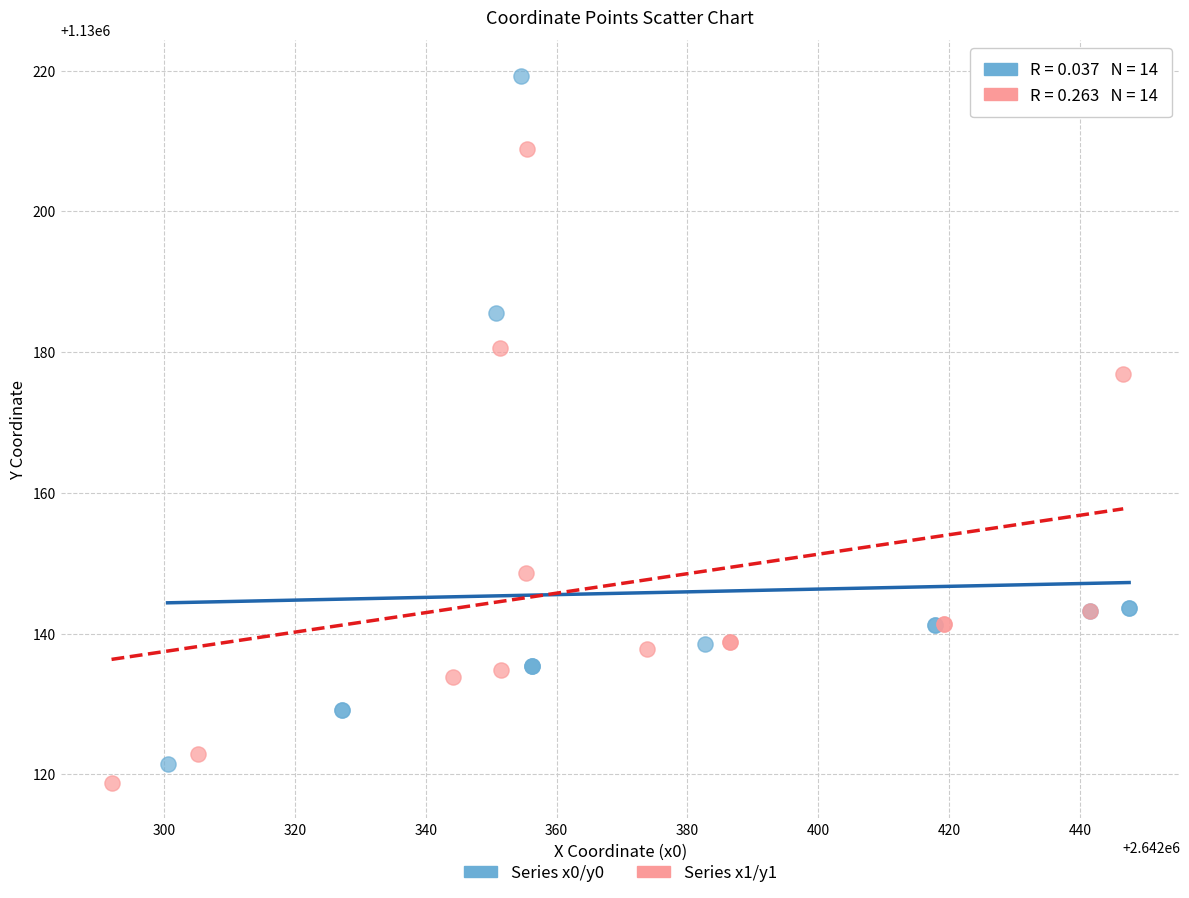

Which series contains the highest Y value?

Series x0/y0